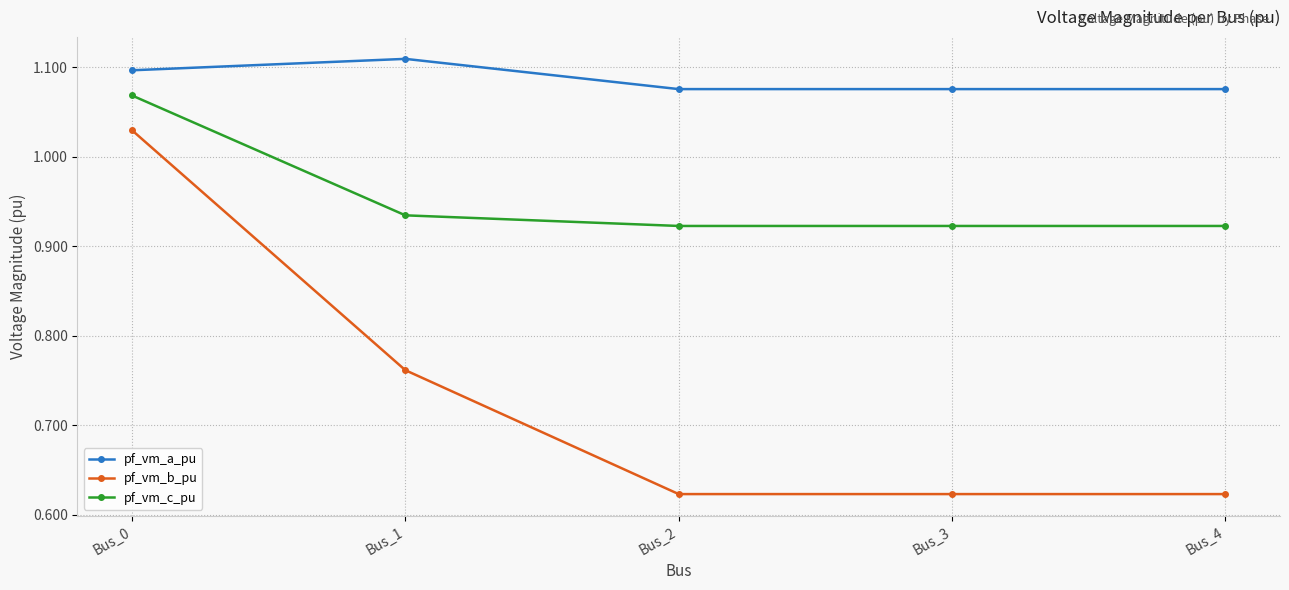

Is it true that pf_vm_b_pu equals 1.2 at Bus_1?

False